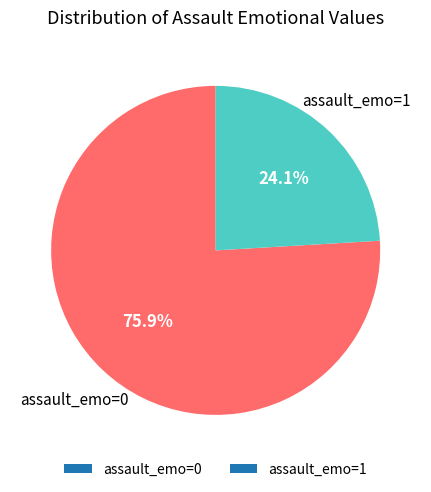

What is the smallest slice in the pie chart?

assault_emo=1